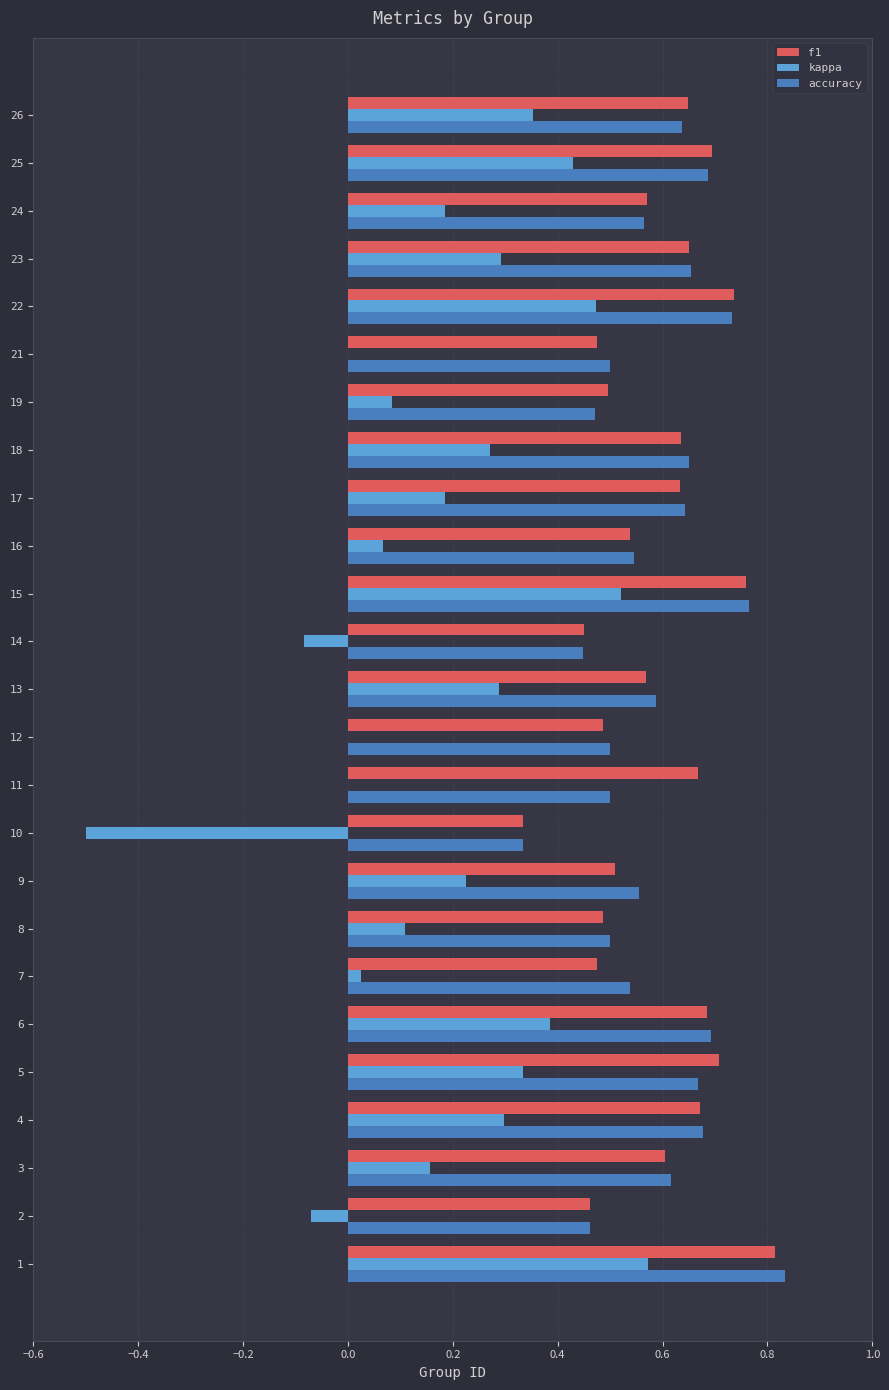

What is the sum of the accuracy values at 4 and 11?

1.2